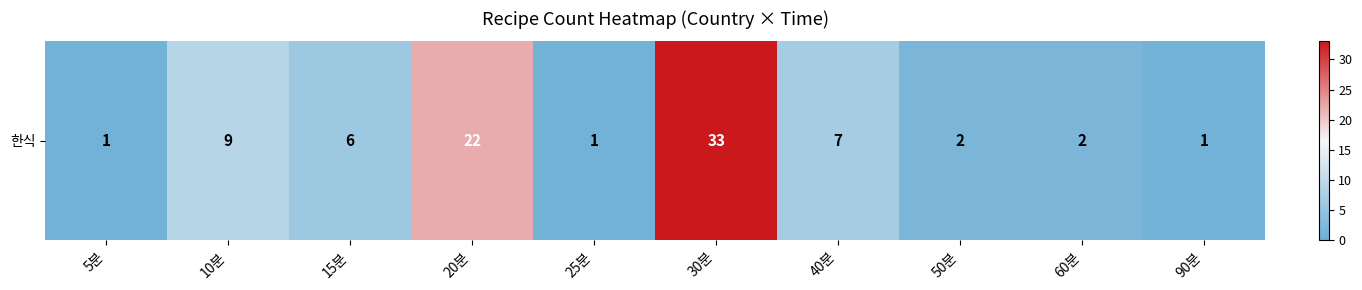

What is the approximate value at 40분?

7